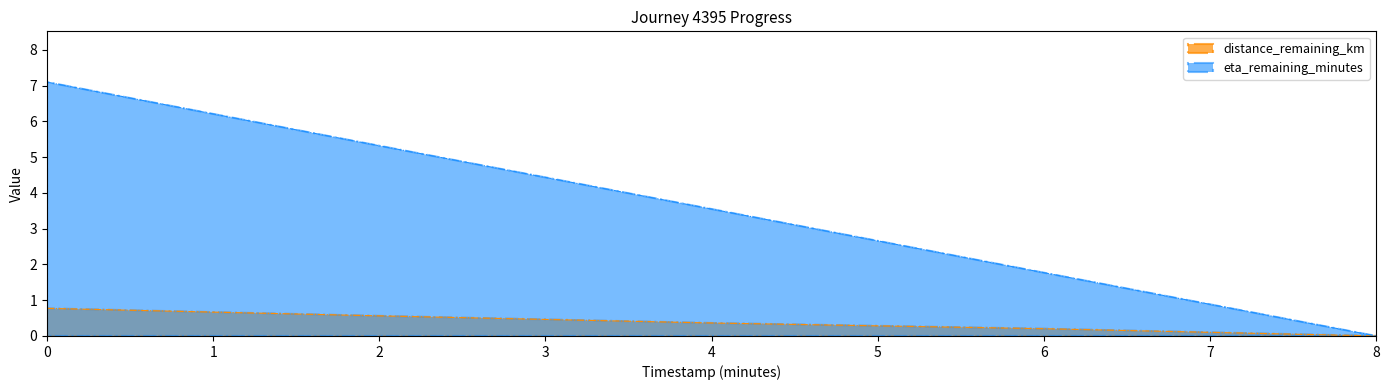

What is the total value across all series at 4?

3.9